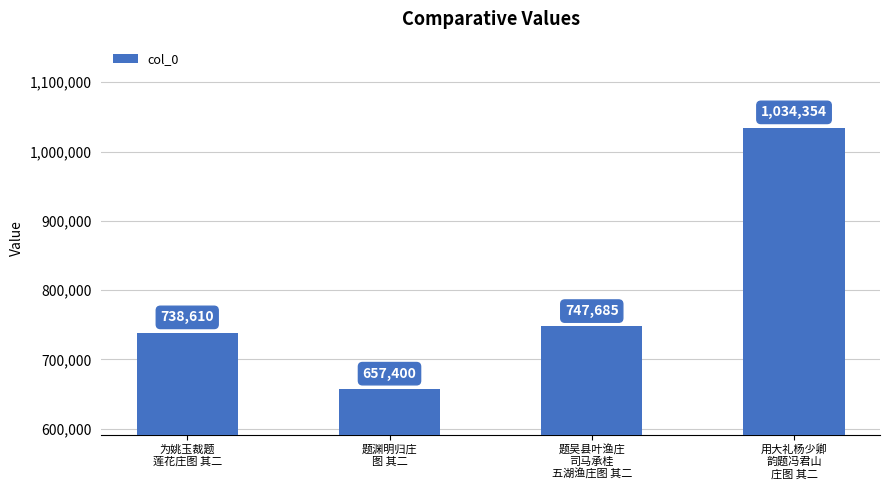

Approximately how many times larger is the value at 题渊明归庄
图 其二 compared to 用大礼杨少卿
韵题冯君山
庄图 其二?

0.6